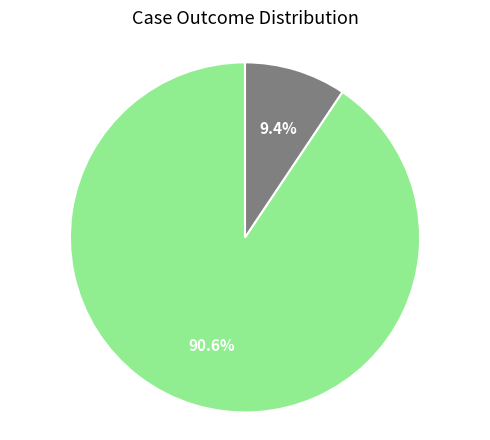

What portion of the pie excludes countCurrent?

90.6%